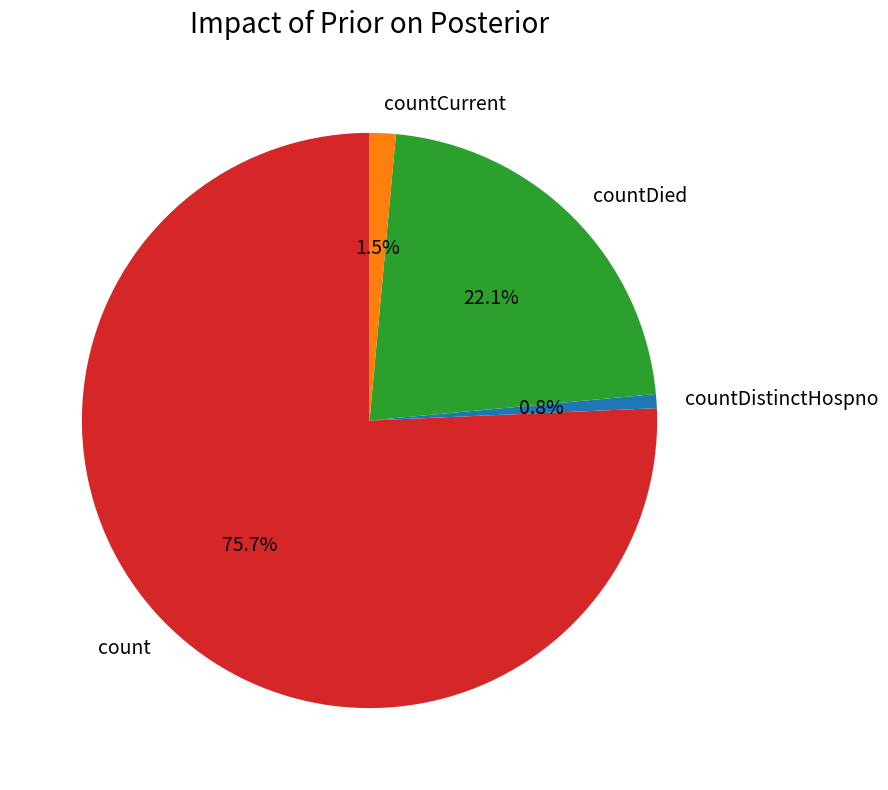

True or false: countDied accounts for 22% of the total.

True